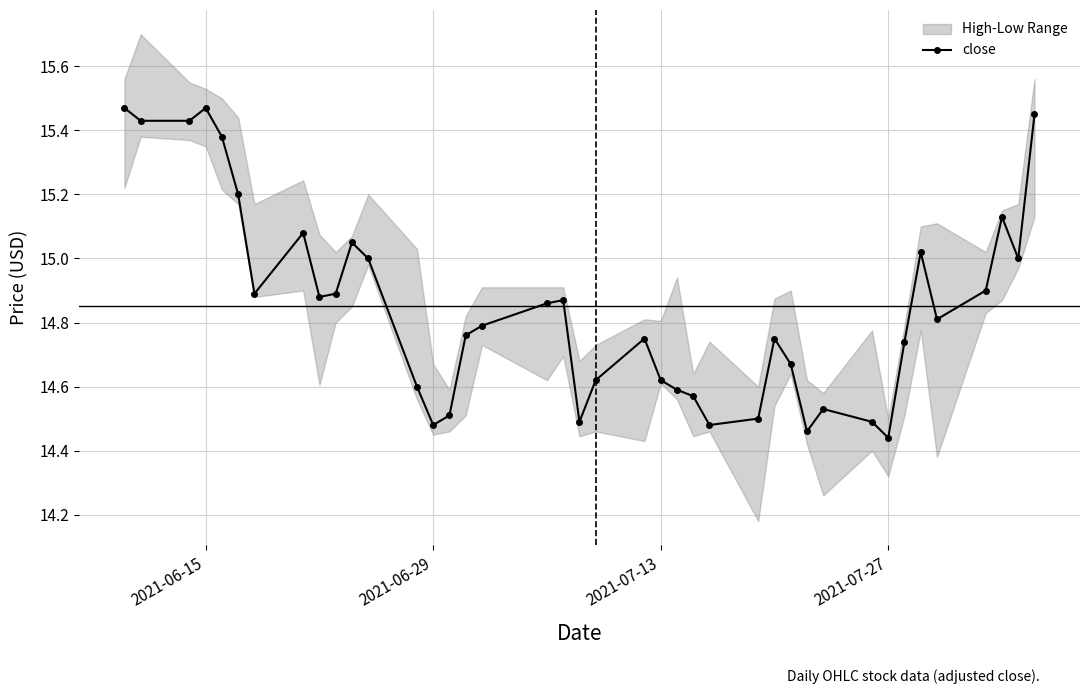

What is the smallest value displayed?

14.4